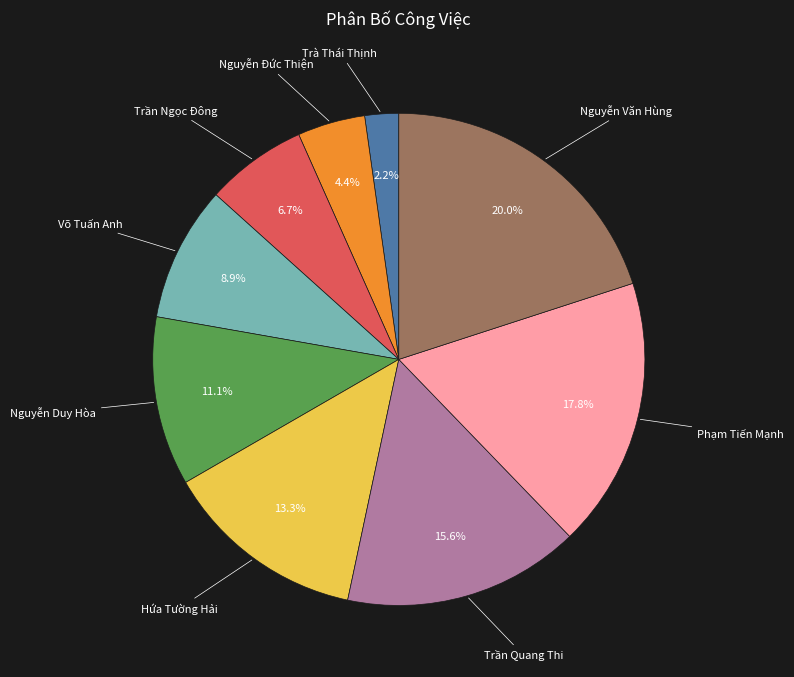

Does any single category account for the majority?

No